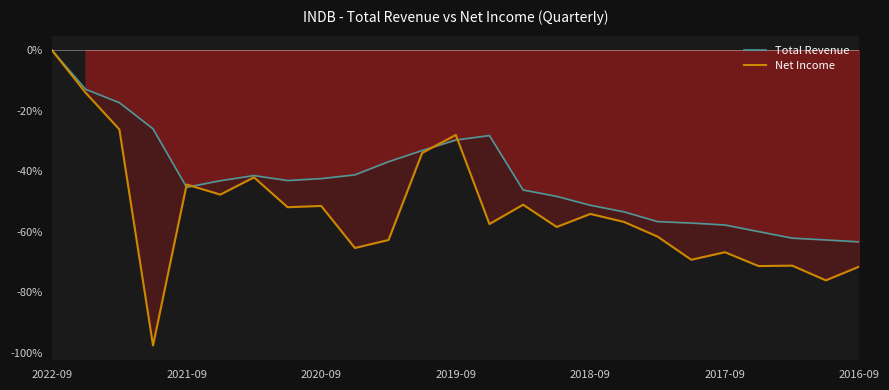

The Net Income series shows -54.1 at 2018-09. True or false?

True